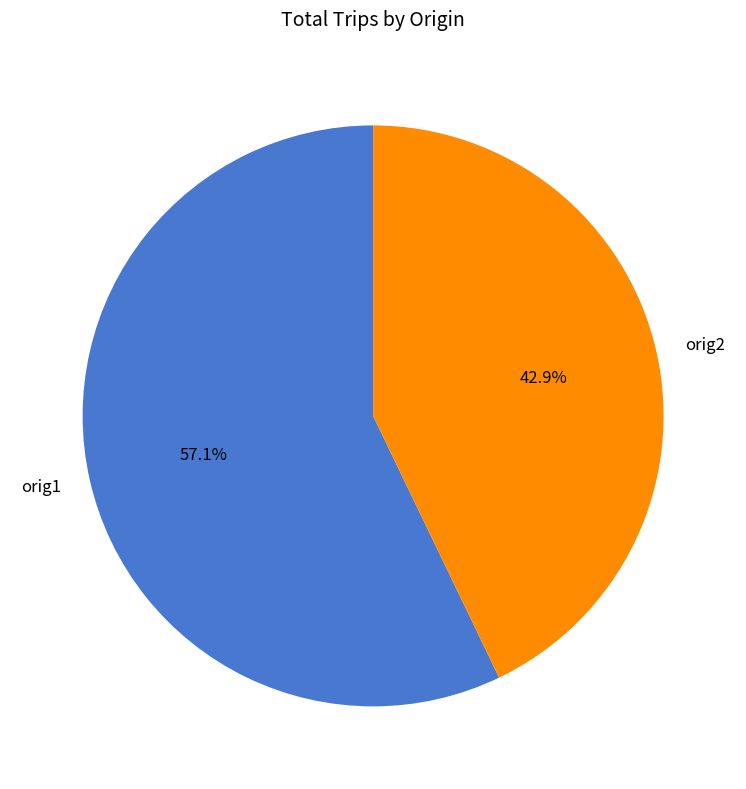

To the nearest percent, what is the difference between the largest and smallest slice percentages?

14%